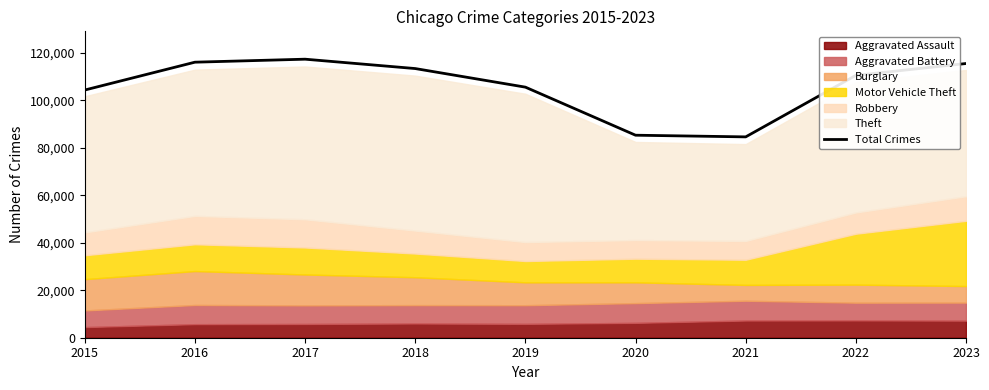

Reading left to right, extract all data points from this chart.

104370	116098	117361	113412	105578	85329	84624	110548	115536